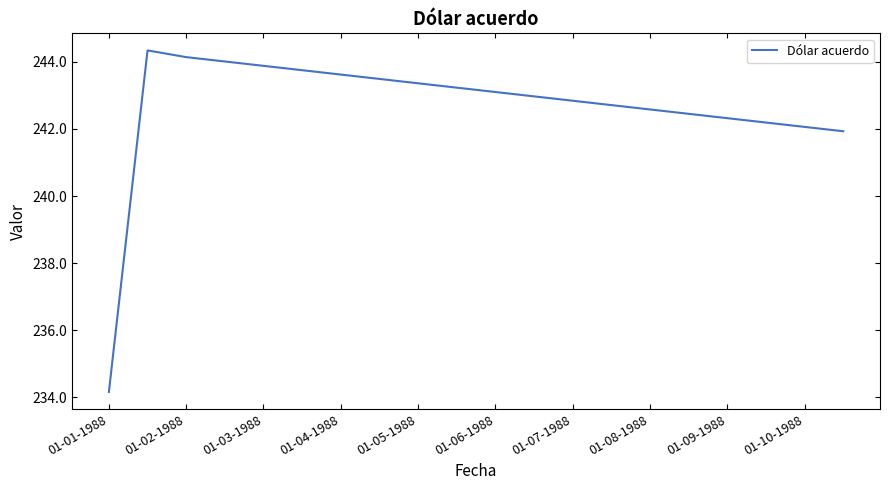

What is the difference between the maximum and minimum values?

10.2